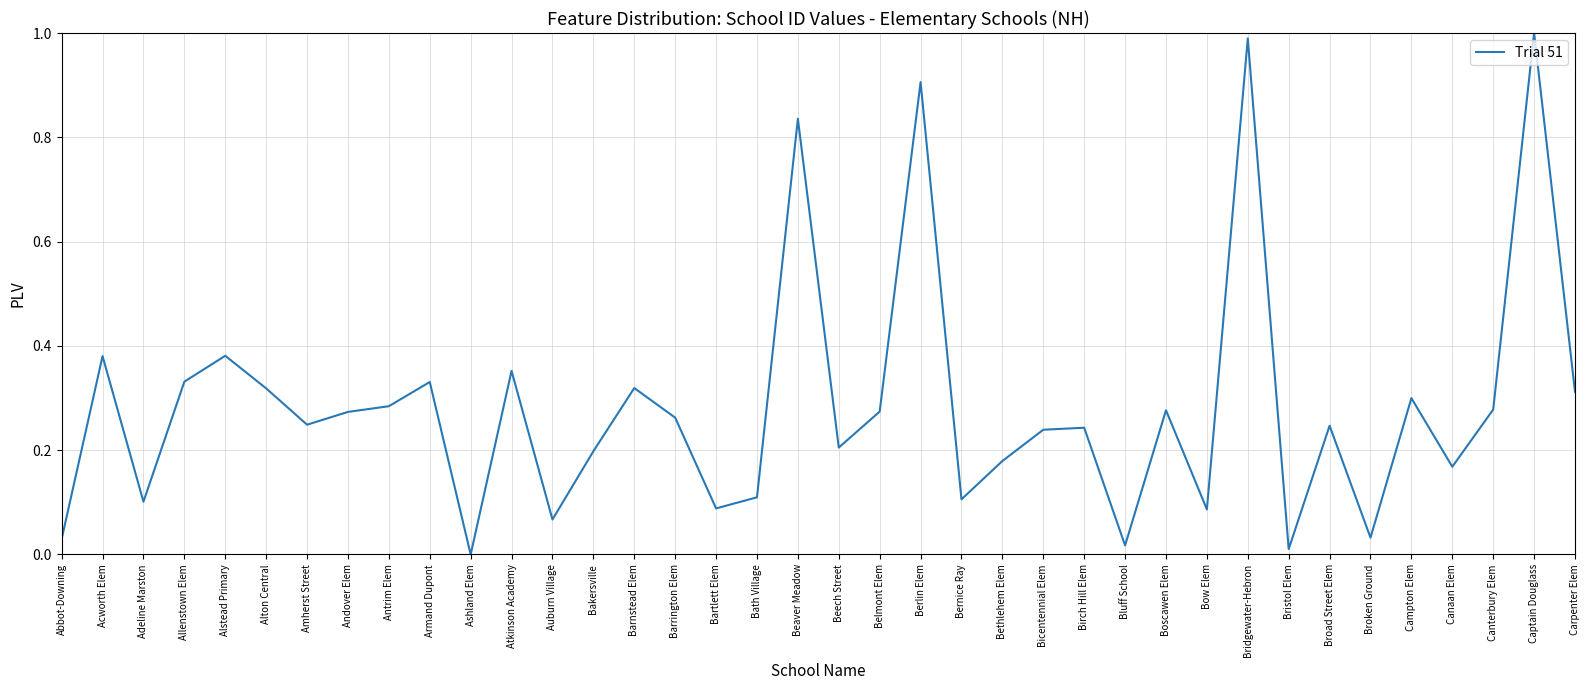

Between Bakersville and Andover Elem, which is larger?

Andover Elem